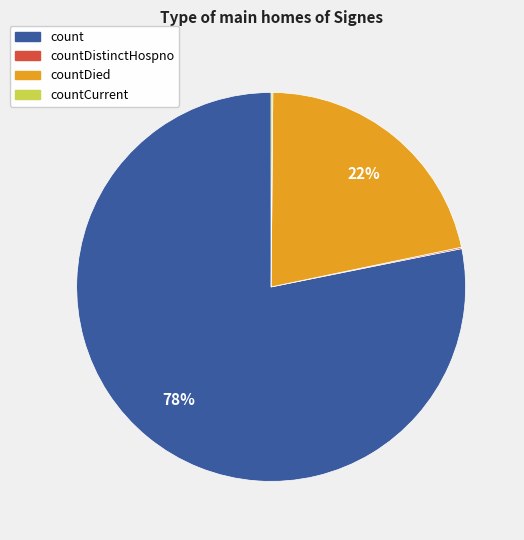

To the nearest percent, what is the average slice percentage?

25%